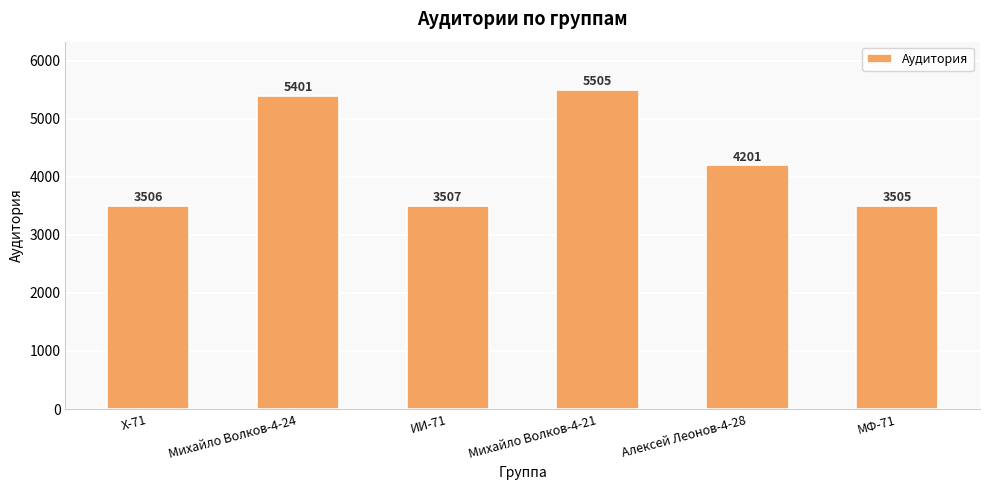

What position from the right is ИИ-71?

4